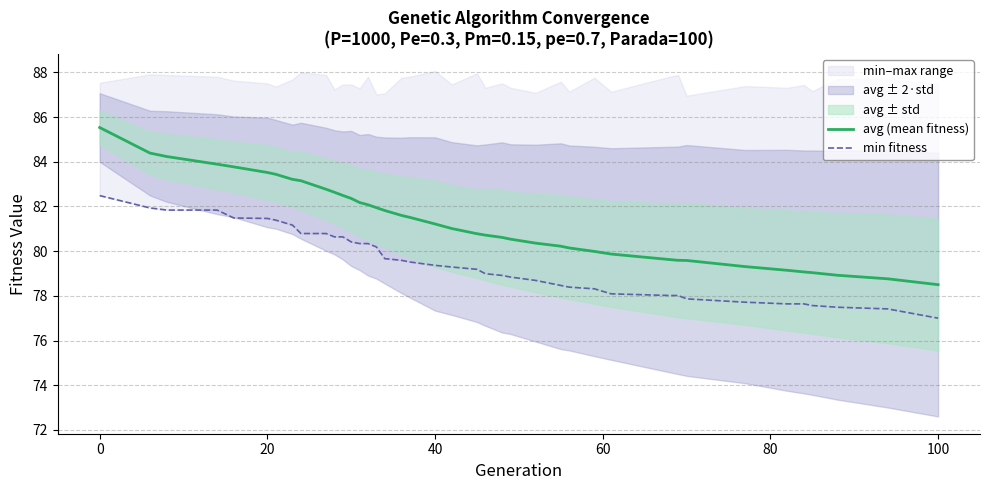

Count the number of categories in the chart.

40